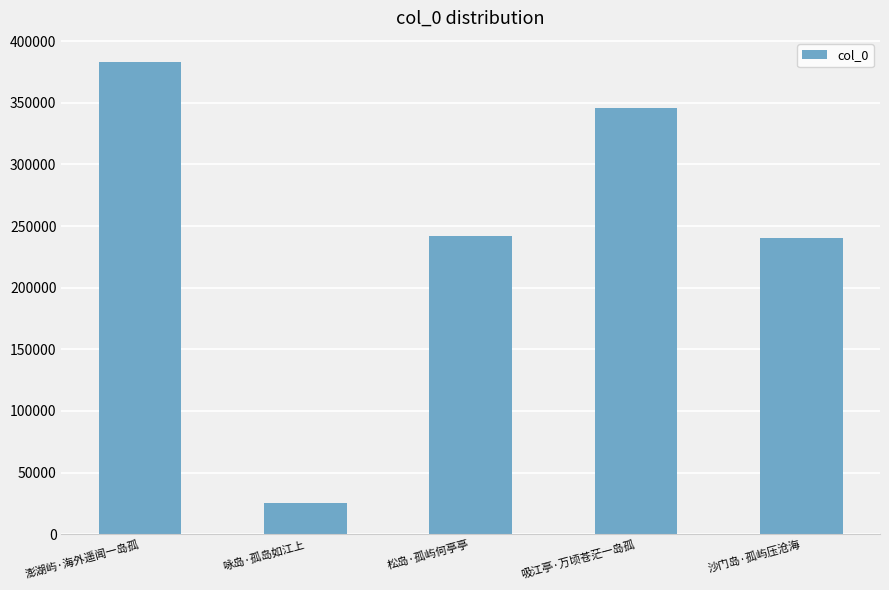

What is the value of the 4th bar from the left?

345627